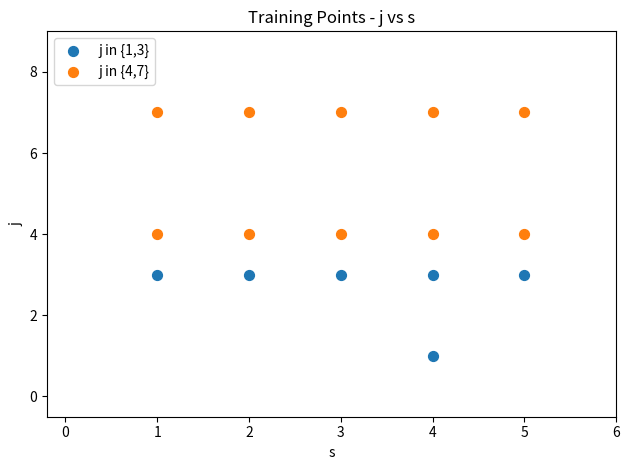

Which series reaches the maximum Y coordinate?

j in {4,7}